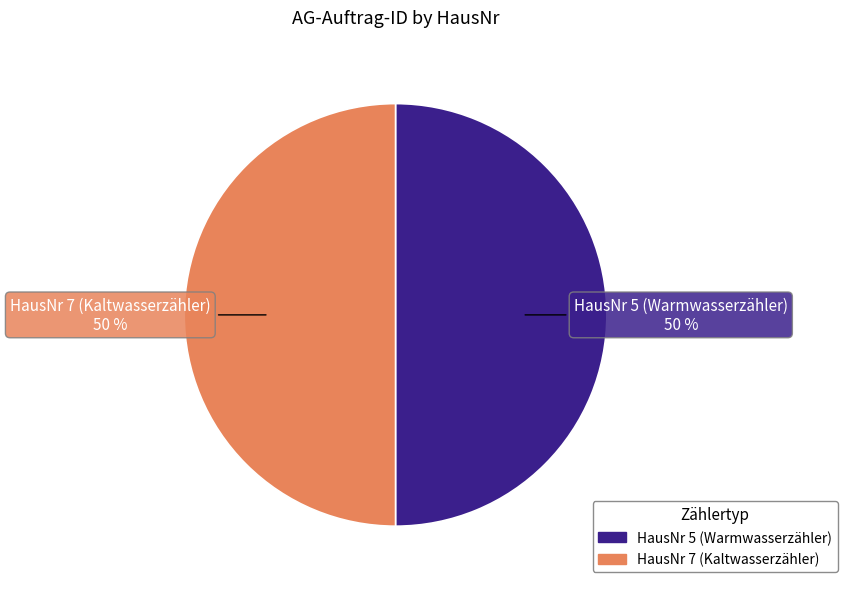

Is it true that HausNr 5 (Warmwasserzähler) is 50% of the pie?

True